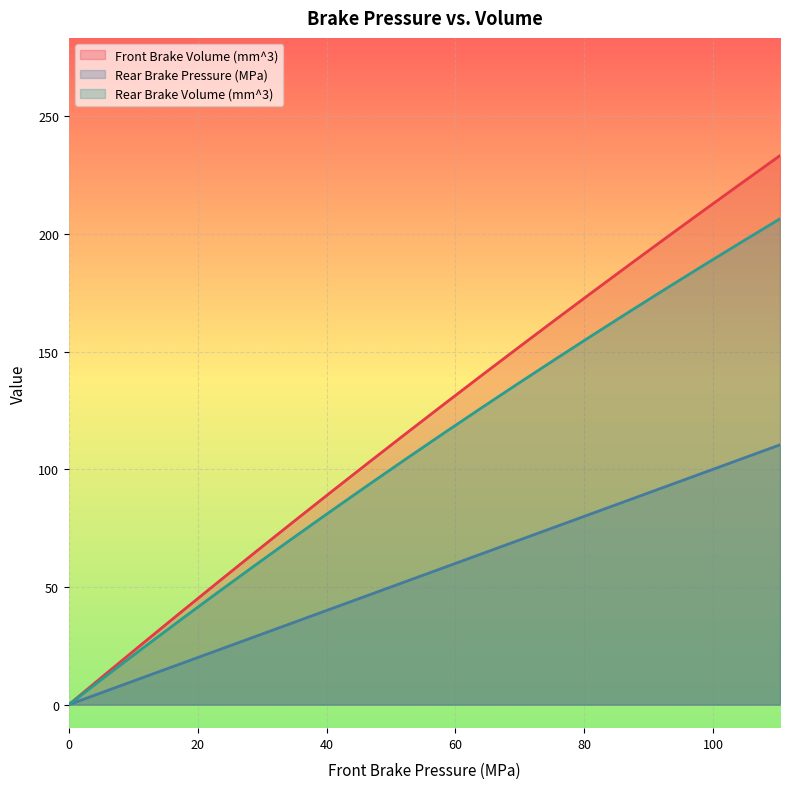

The Rear Brake Volume (mm^3) series shows 167.2 at 87.13671269307609. True or false?

True